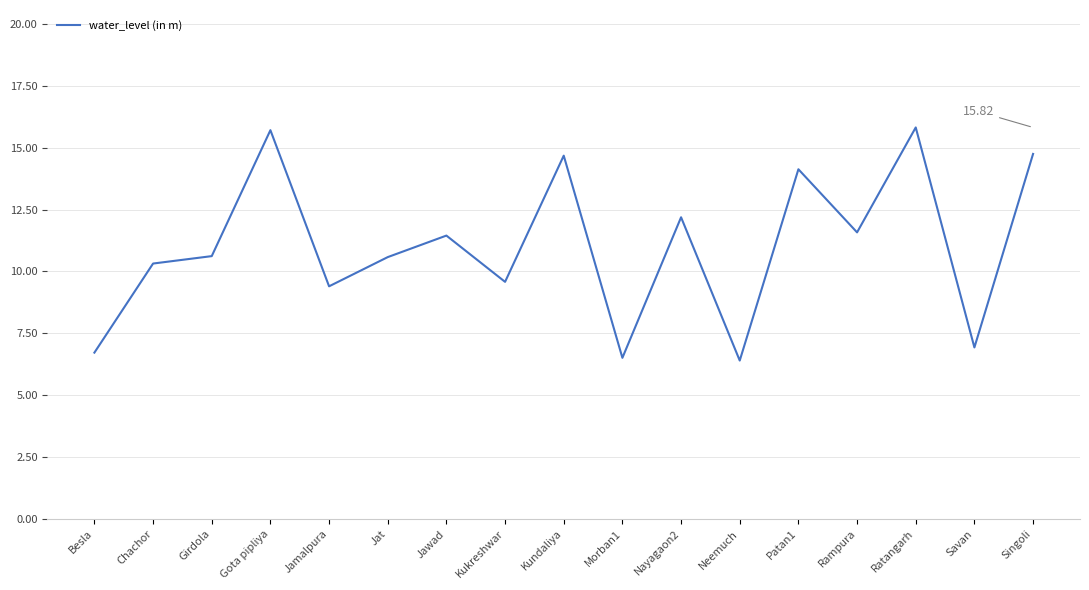

What is the maximum value shown in the chart?

15.8